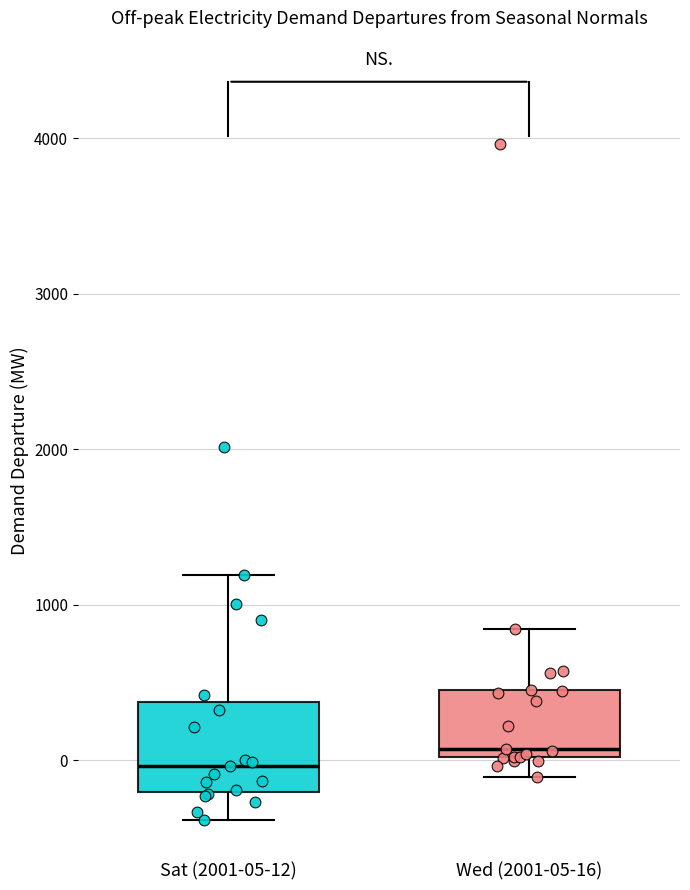

Reading left to right, read every box against the y-axis: the position of its median line, the range the box covers, and the ends of its whiskers. The values are not printed on the chart, so give them approximately, as read against the axis.

Sat (2001-05-12): median 0, box -200 to 400, whiskers -400 to 1200
Wed (2001-05-16): median 100, box 0 to 400, whiskers -100 to 800